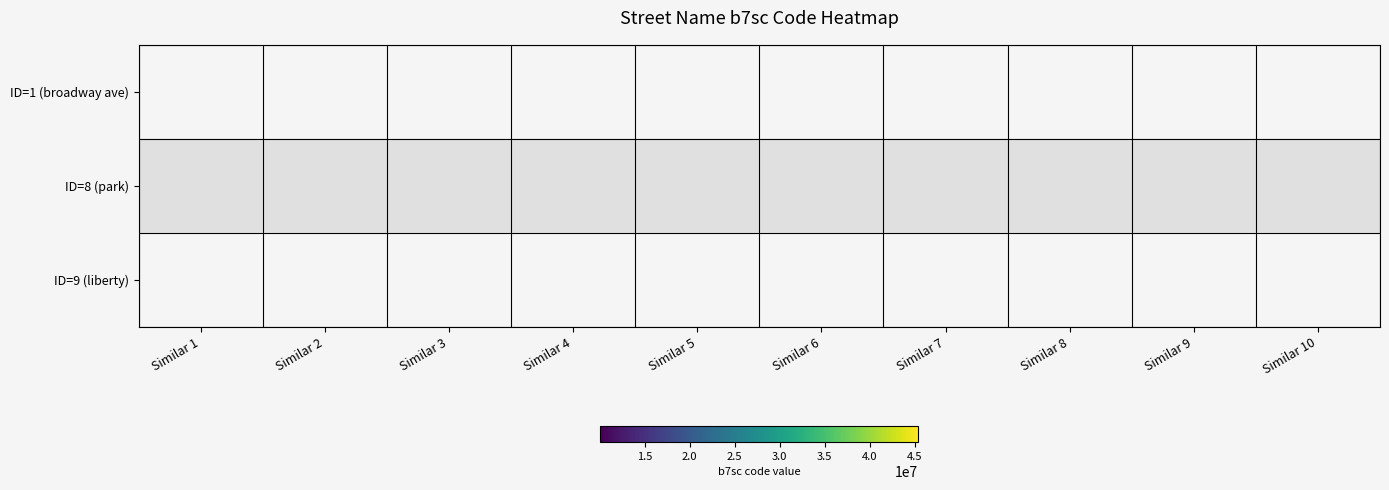

Which category has the lowest value across all series?

Similar 9